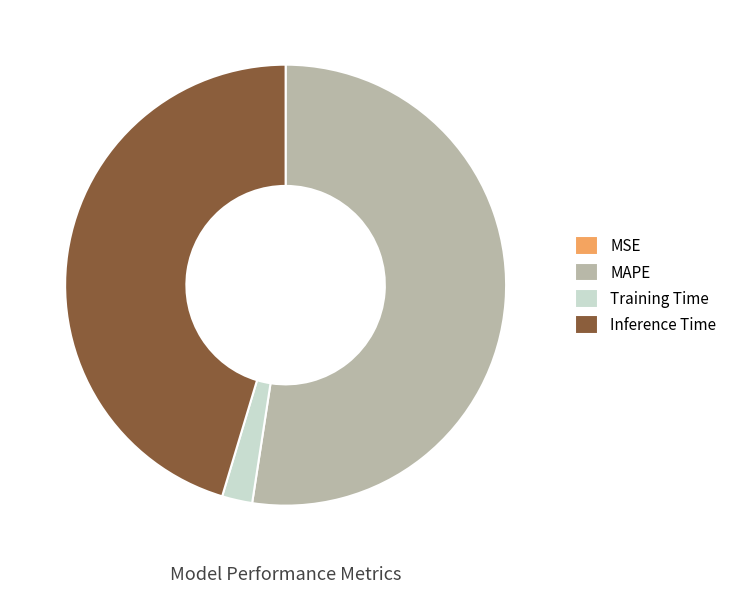

Which category has the biggest portion of the pie?

MAPE